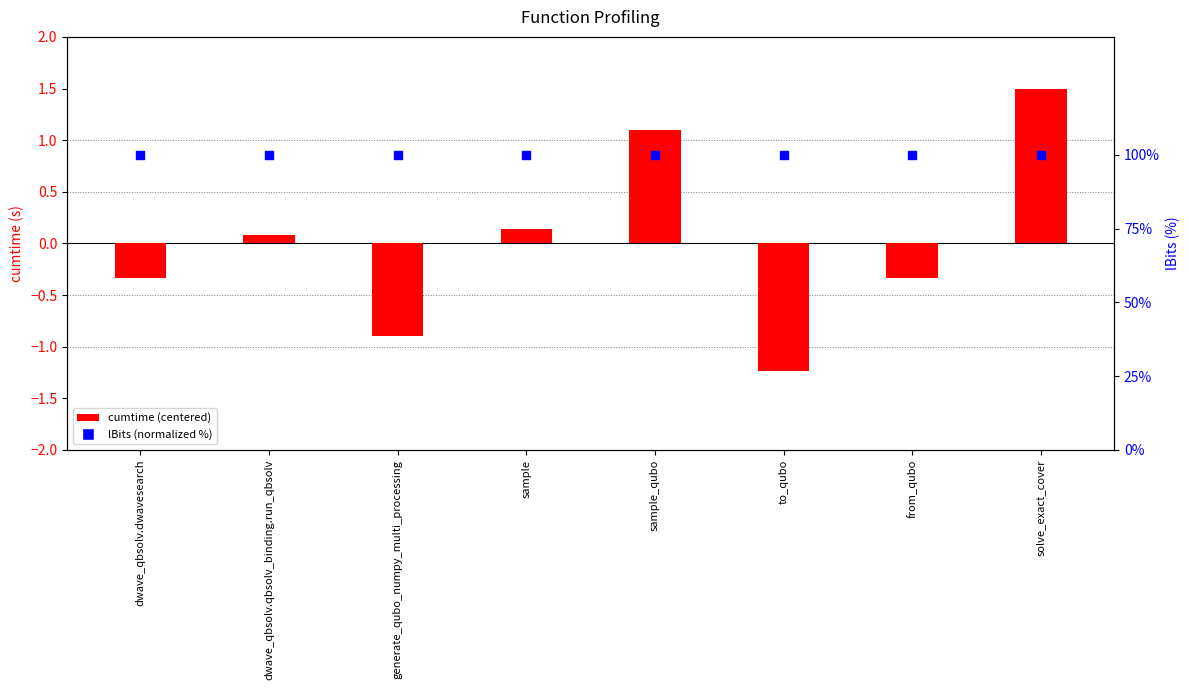

Which series contains the highest Y value?

lBits (normalized %)